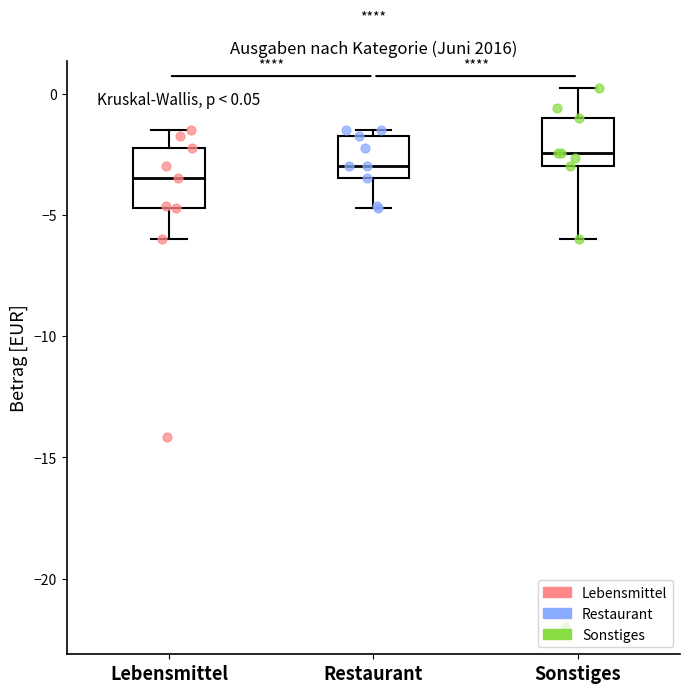

Which box has the lowest median line?

Lebensmittel